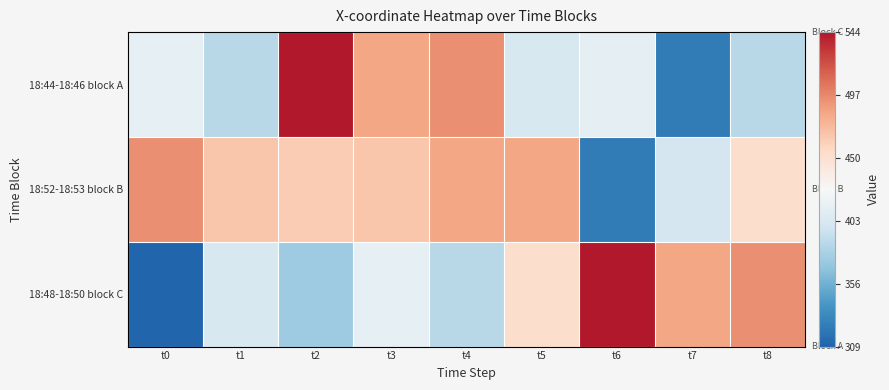

What is the spread (max minus min) of values at t7?

161